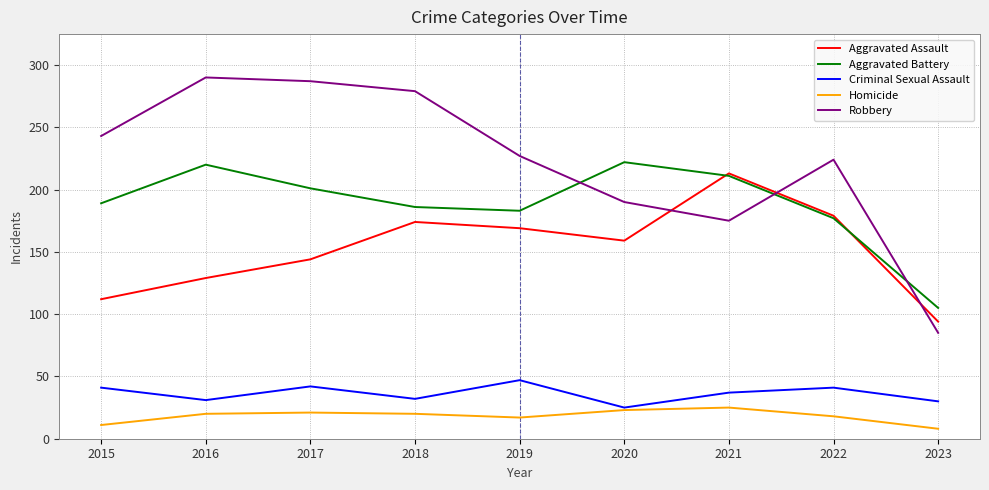

True or false: Criminal Sexual Assault and Robbery cross at least once.

False